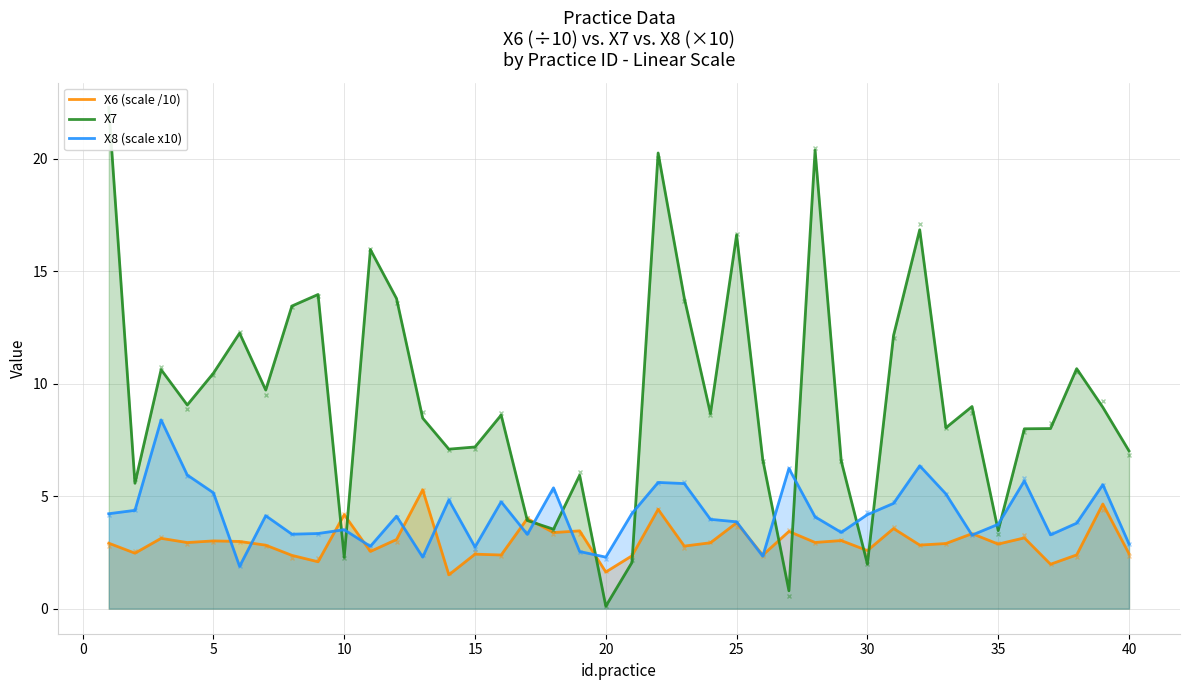

What is the difference between the maximum and minimum values in the X8 (scale x10) series?

6.5